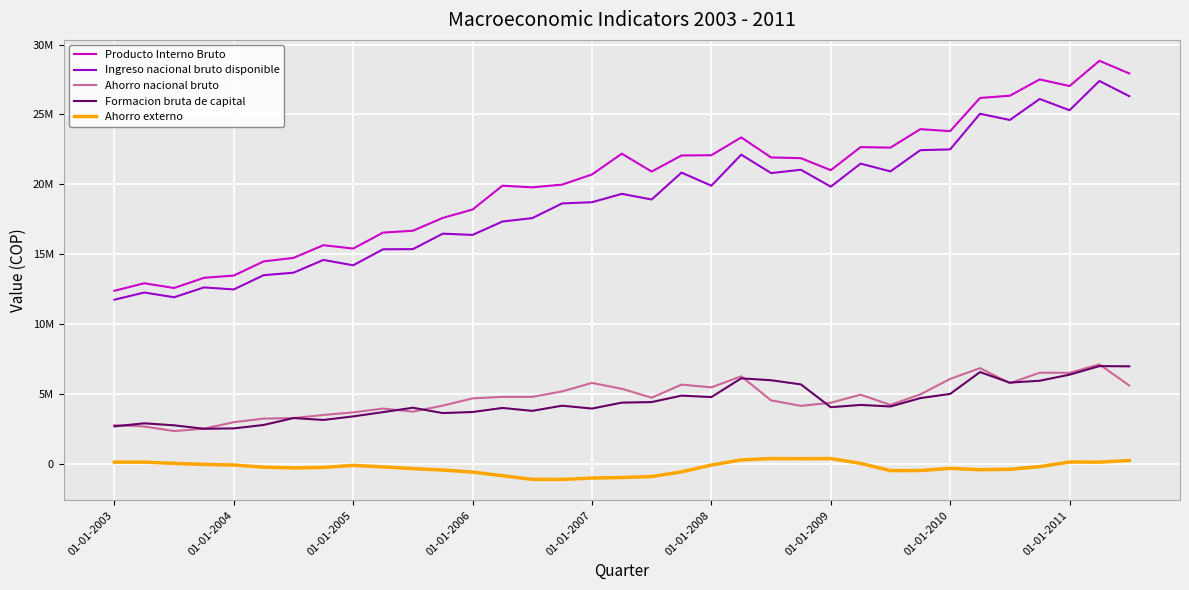

Does the chart display data point markers on the line(s)?

No